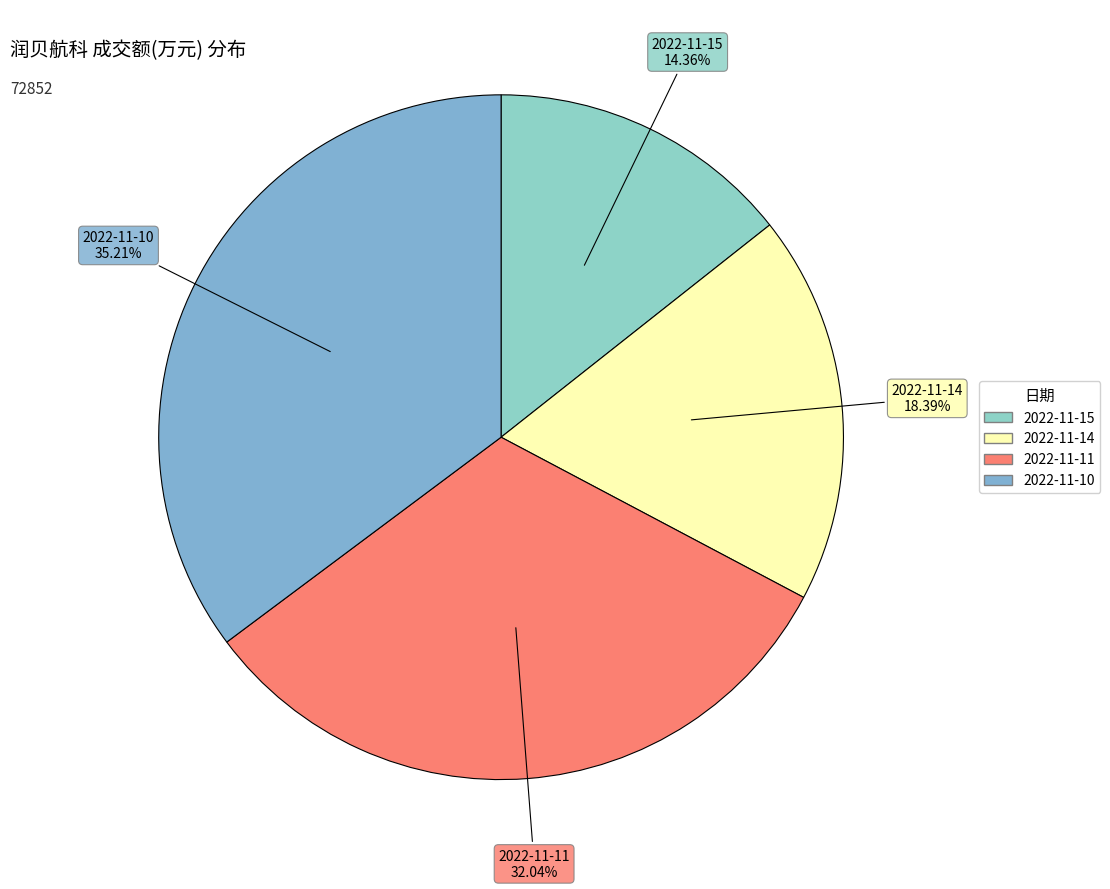

Is it true that 2022-11-11 is 23% of the pie?

False